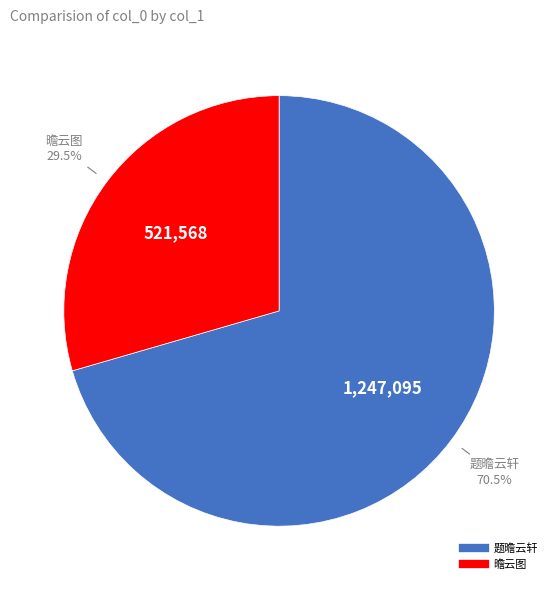

What is the largest slice in the pie chart?

题曕云轩